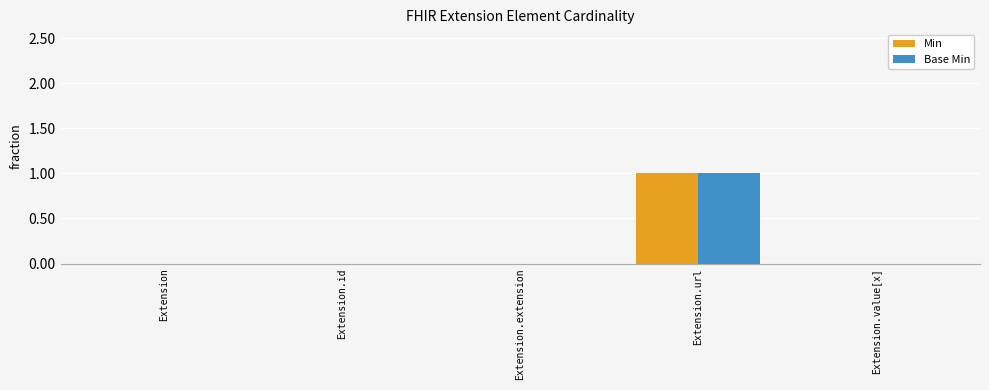

The Base Min series shows 0 at Extension. True or false?

True